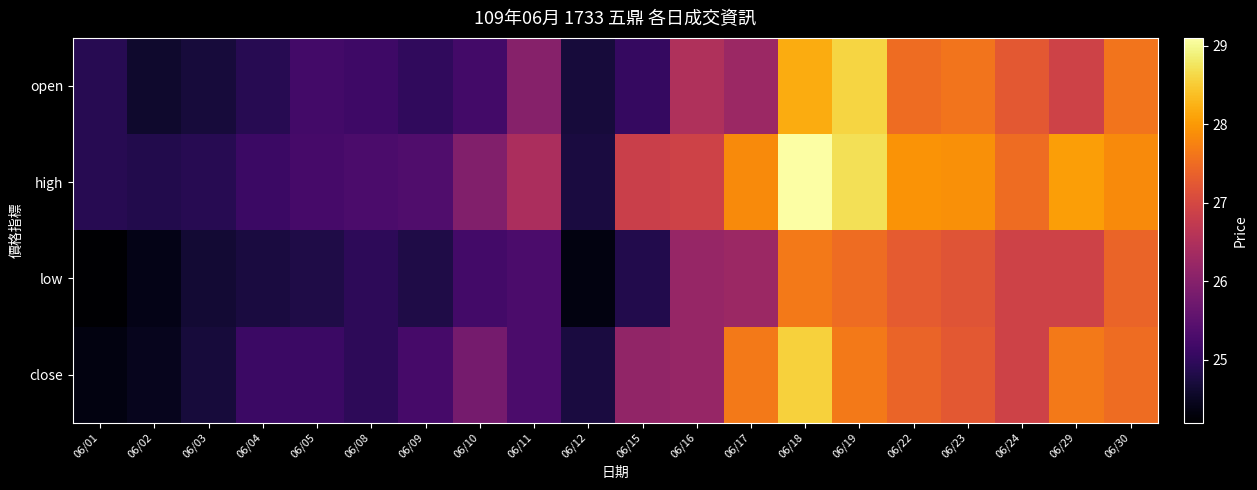

At which category is the sum across all series the highest?

06/18